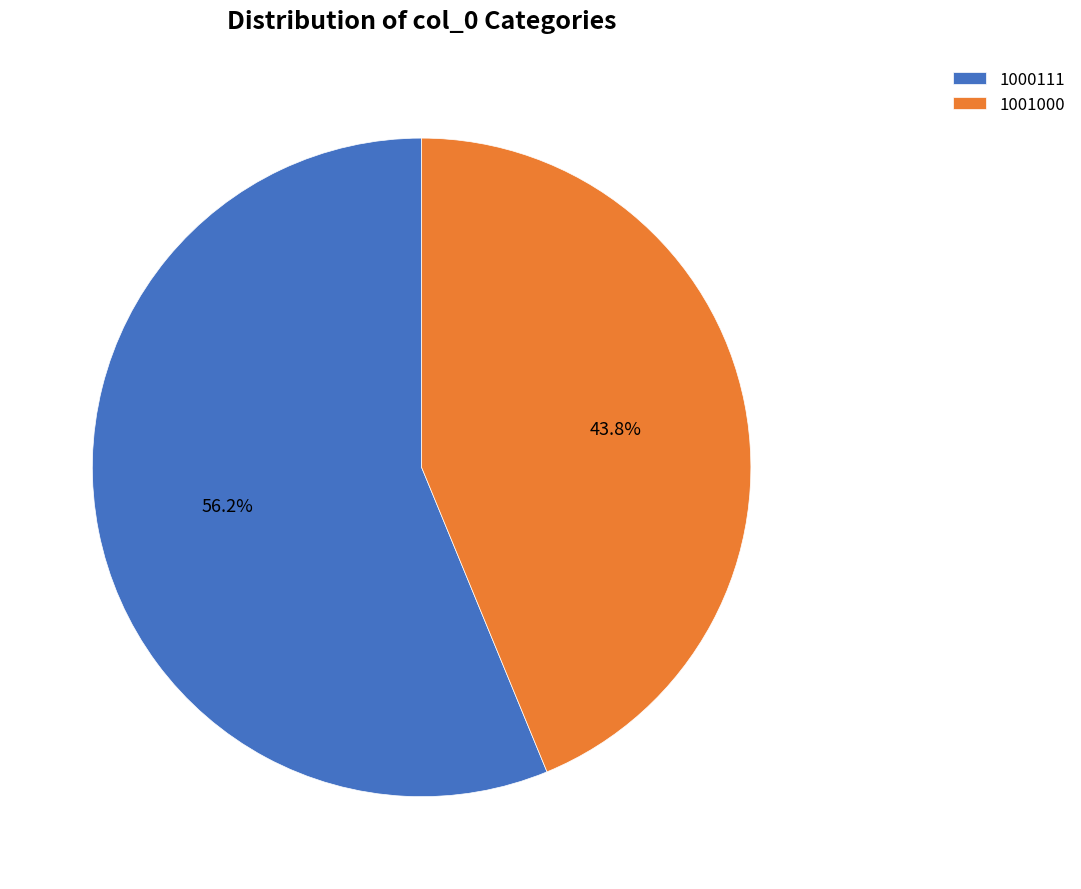

How many slices are in this pie chart?

2